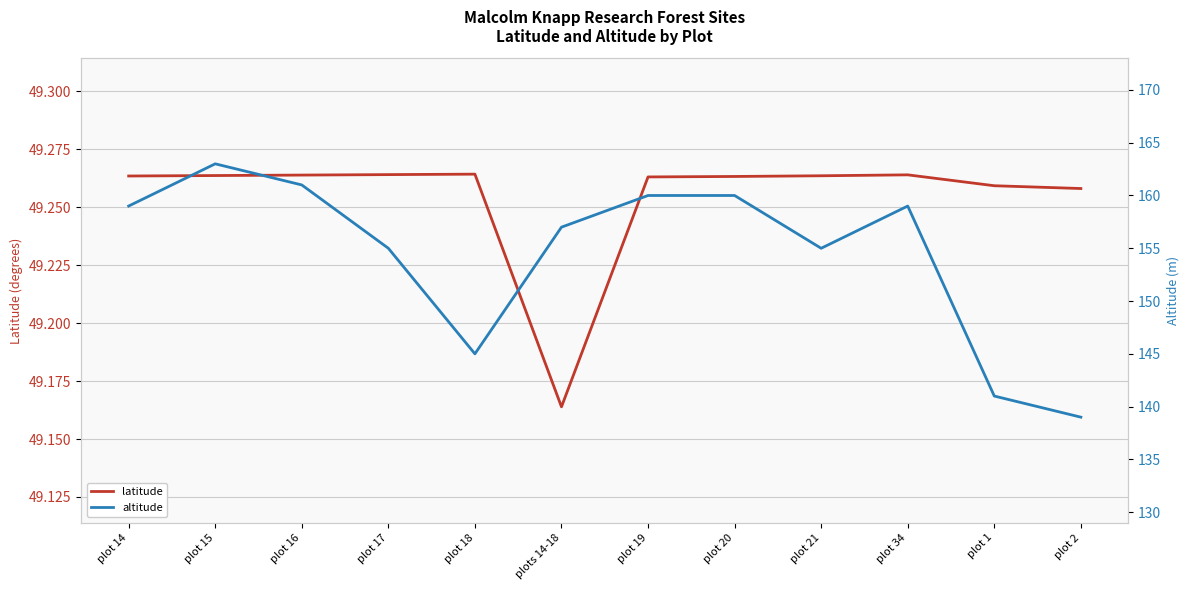

Is the value of altitude at plot 18 greater than the value of latitude at plot 14?

Yes